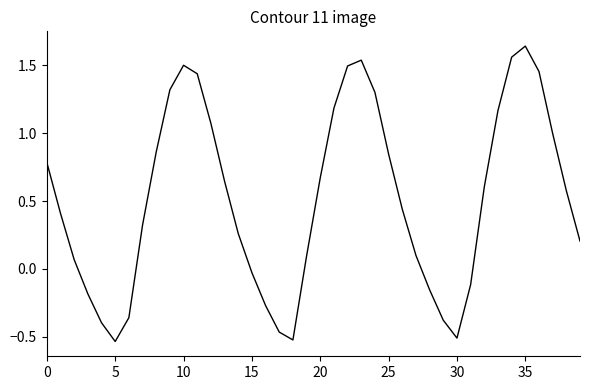

How many lines are shown in the chart?

1